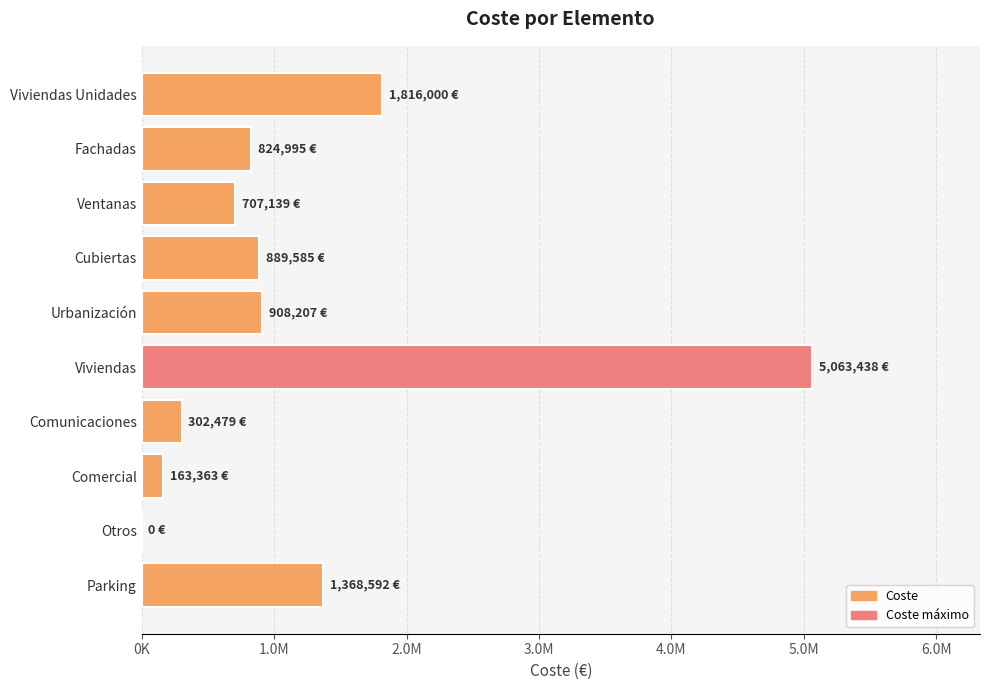

Are the bars horizontal?

Yes